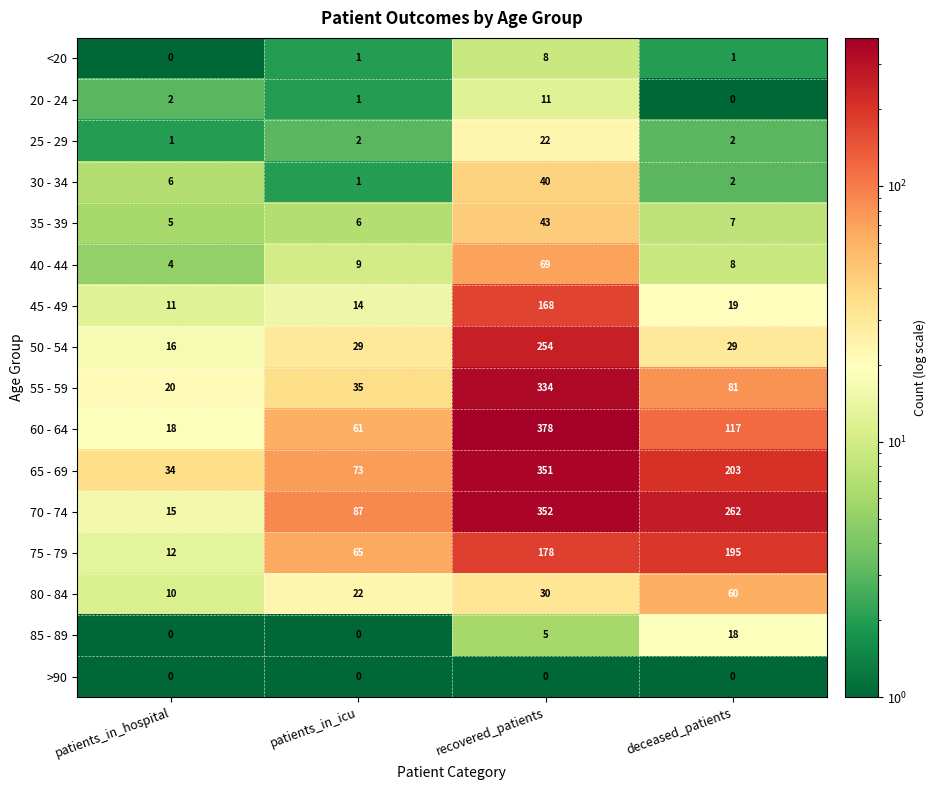

Which series has the largest total across all categories?

70 - 74